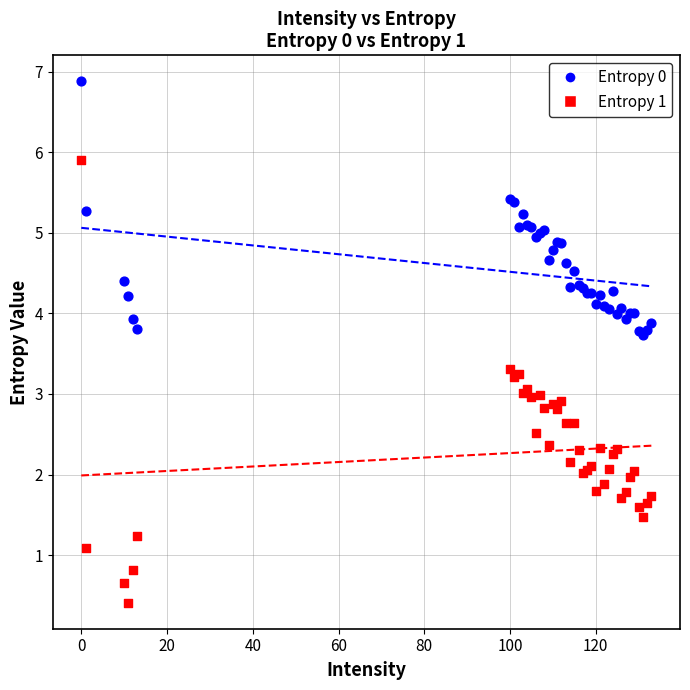

Which series contains the highest Y value?

Entropy 0